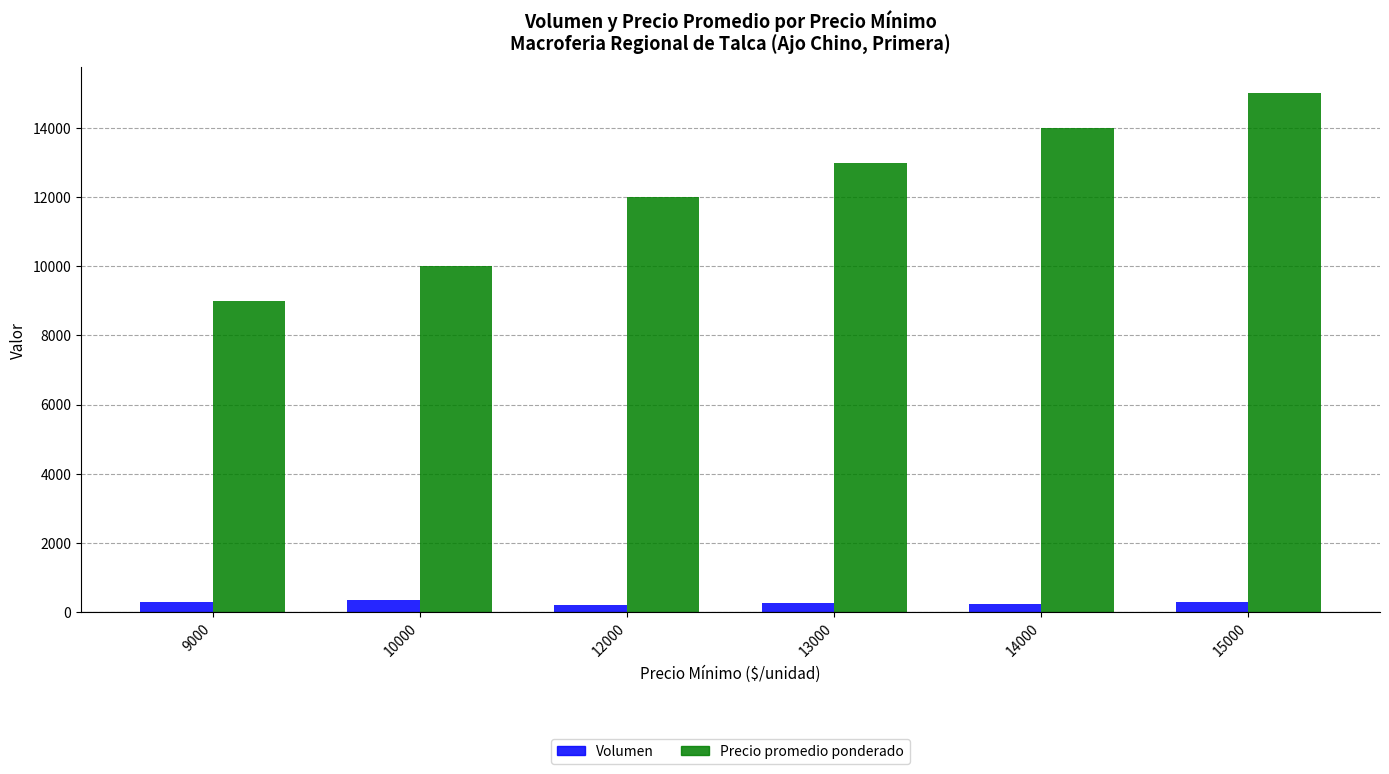

Rank the series by their average value, from lowest to highest.

Volumen, Precio promedio ponderado